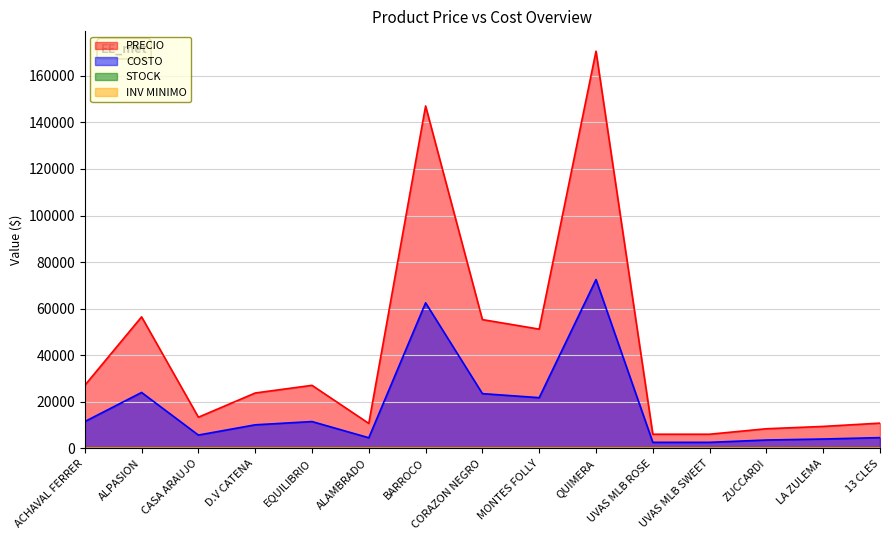

List the series in order of their peak value, highest first.

PRECIO, COSTO